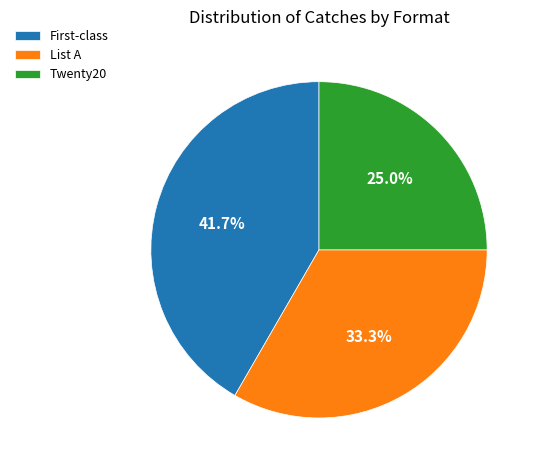

The Twenty20 slice represents 25% of the pie. True or false?

True